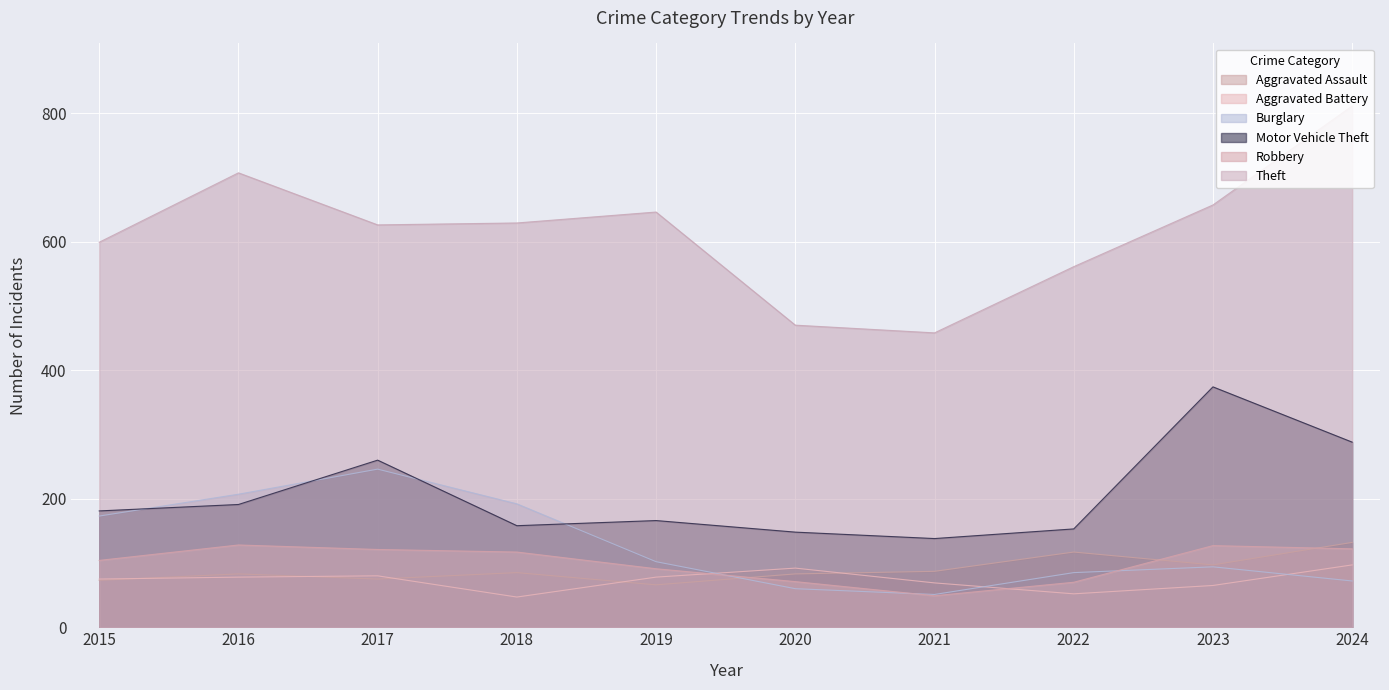

At 2019, list the series in order from largest to smallest.

Theft, Motor Vehicle Theft, Burglary, Robbery, Aggravated Battery, Aggravated Assault